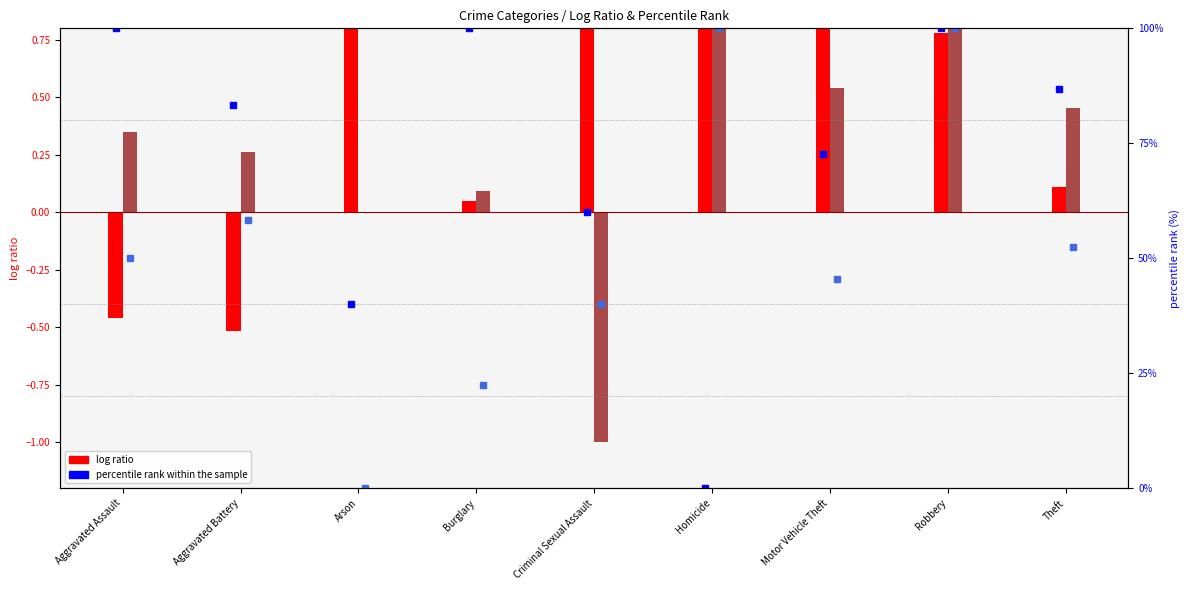

At how many categories does at least one series exceed 0?

9